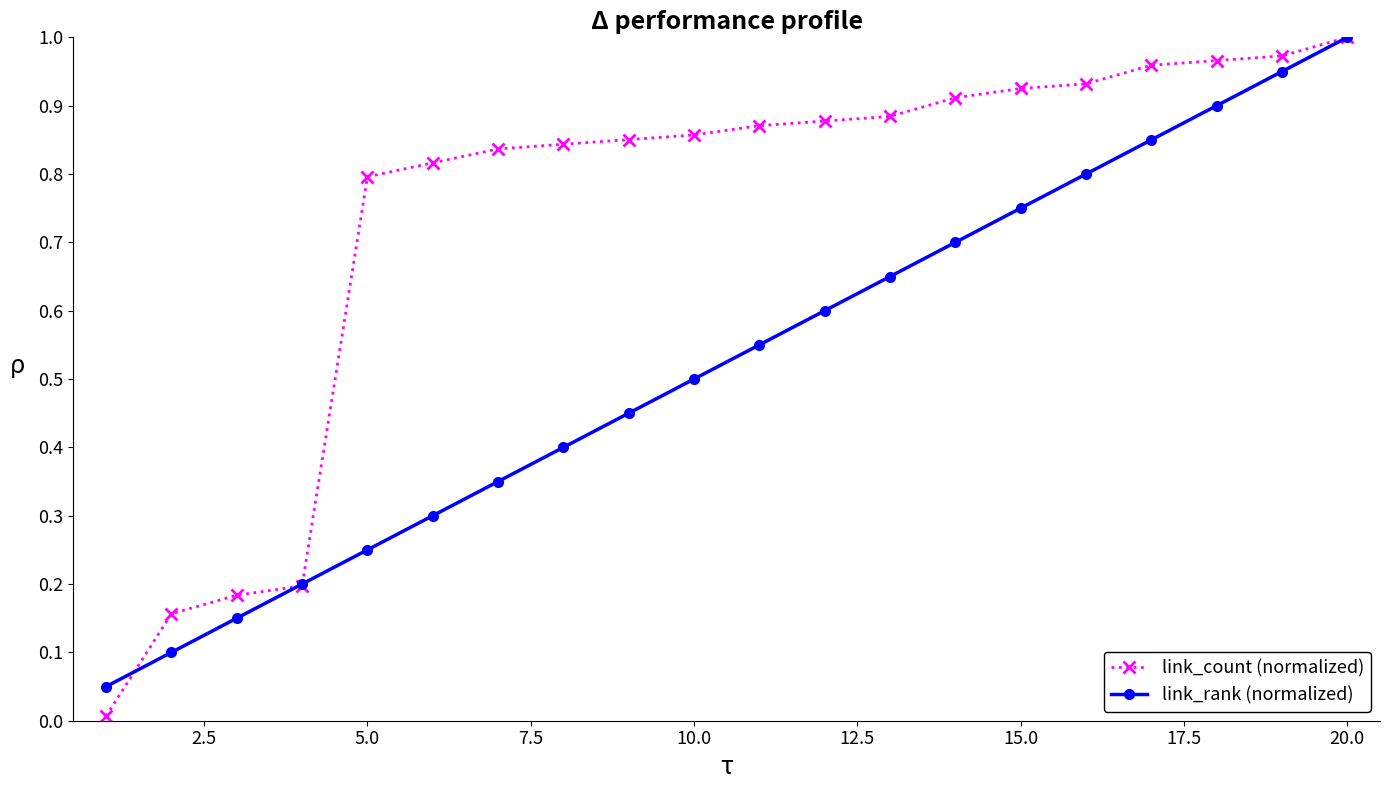

True or false: link_rank (normalized) has more than 1 points higher than both neighbors.

False